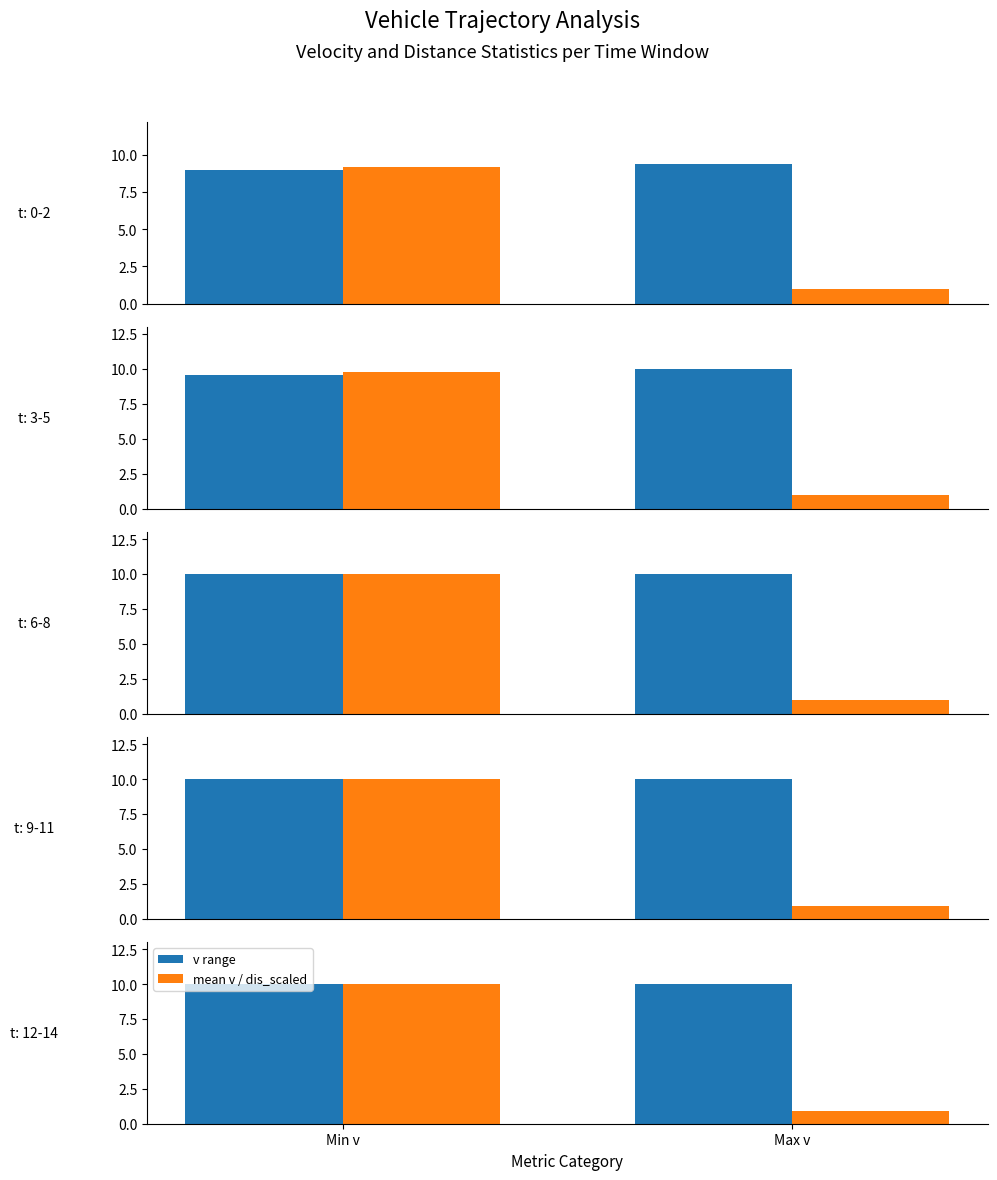

The value of v range at Min v is 10.0. True or false?

True